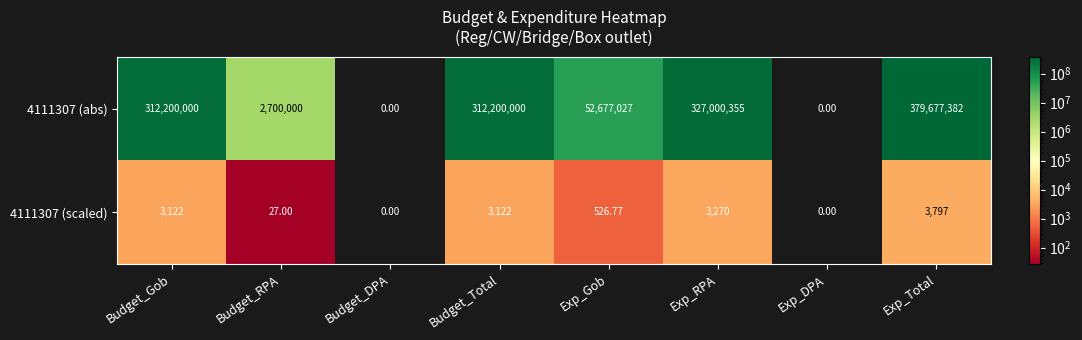

Which label corresponds to the largest value in the chart?

Exp_Total